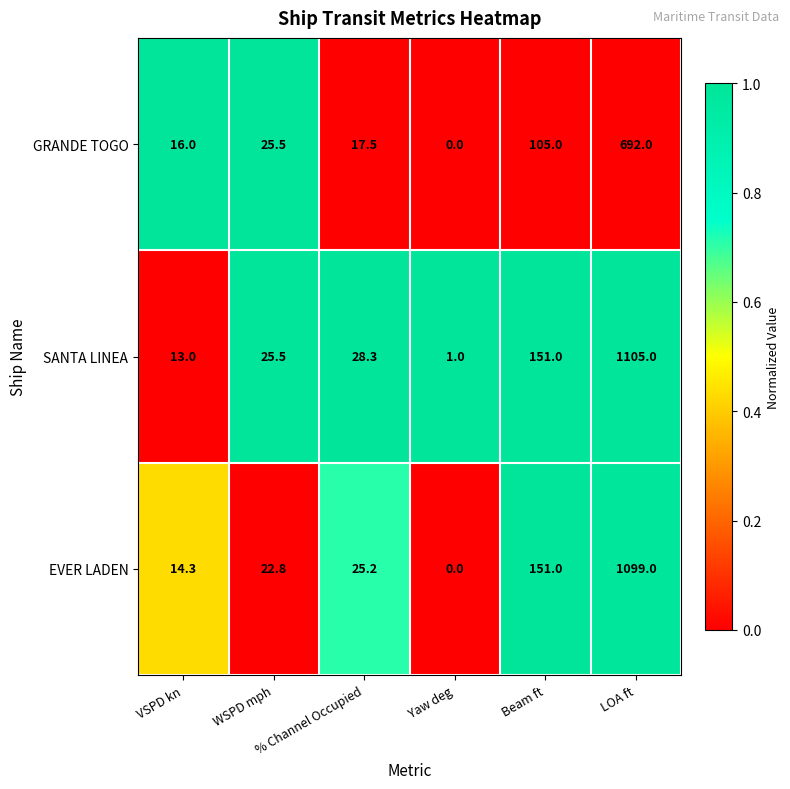

What is the minimum value for SANTA LINEA?

1.0